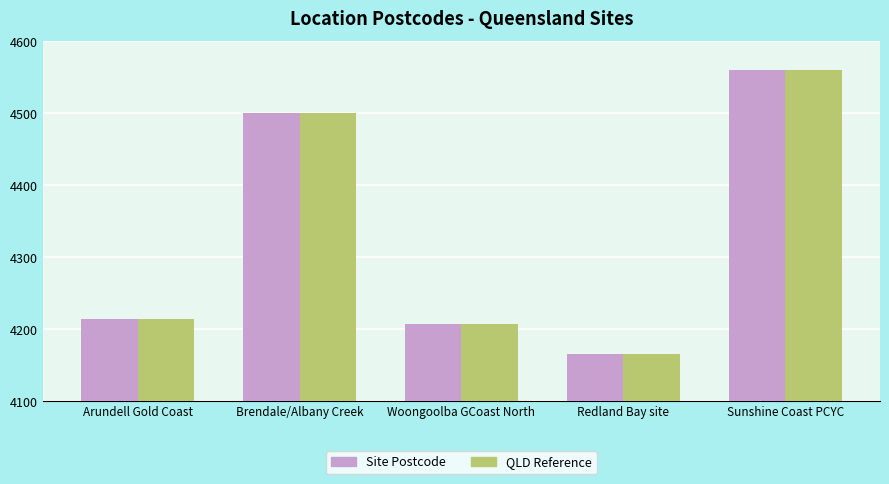

What is the sum of all QLD Reference values?

21646